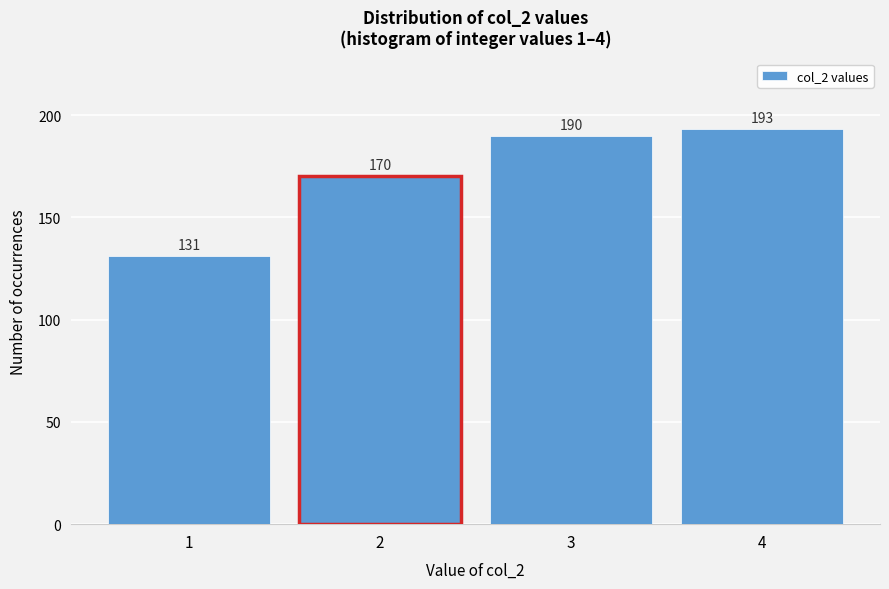

Reading left to right, transcribe this chart: for each bar, give the range it covers on the x-axis and its height.

0.5 to 1.5: 131
1.5 to 2.5: 170
2.5 to 3.5: 190
3.5 to 4.5: 193